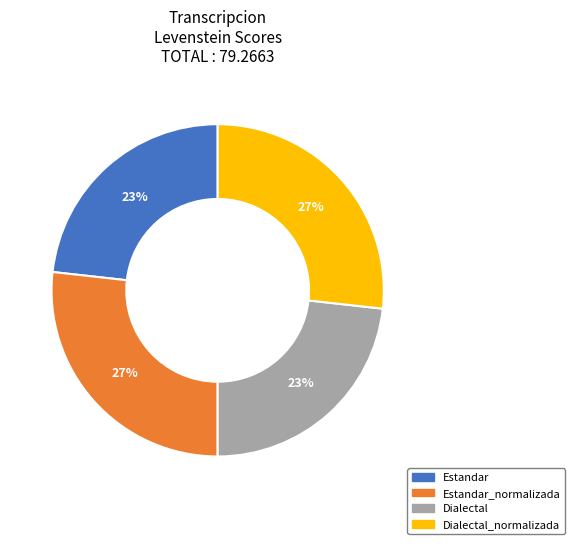

Is there any slice that represents more than half of the pie?

No